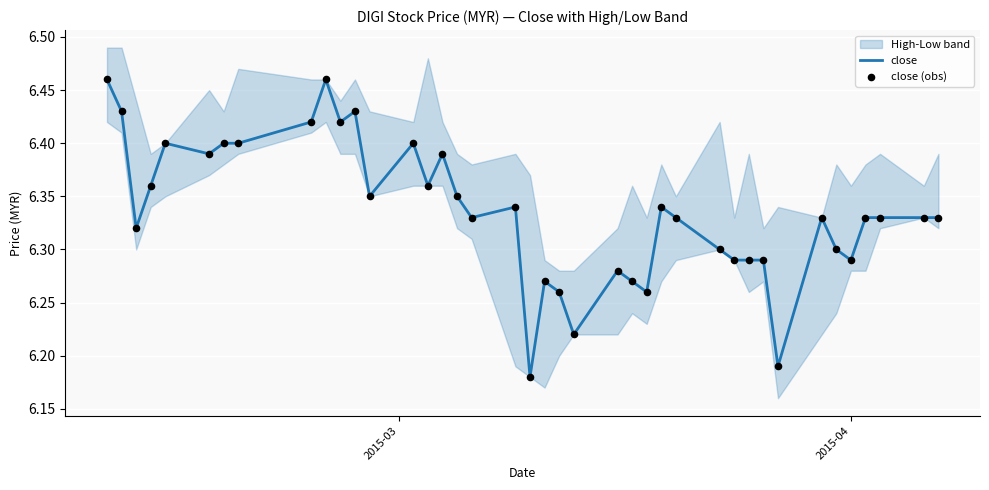

Is the value of close at 21 greater than the value of close (obs) at 36?

No